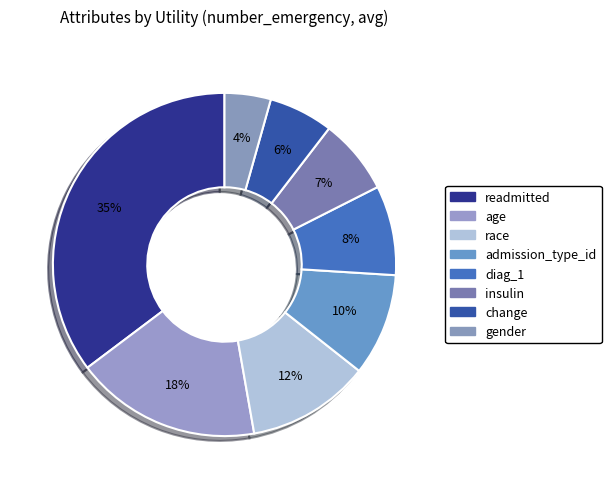

Count the number of slices in the pie.

8